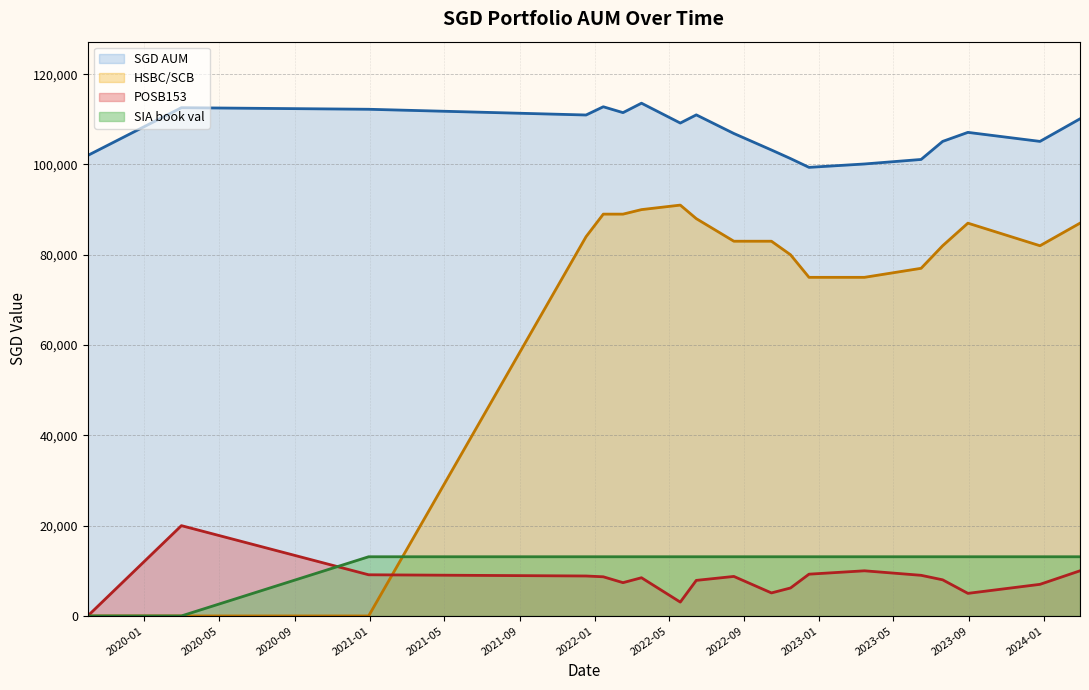

Between 2023-07-20 and 2023-08-30, which series saw the biggest shift?

HSBC/SCB